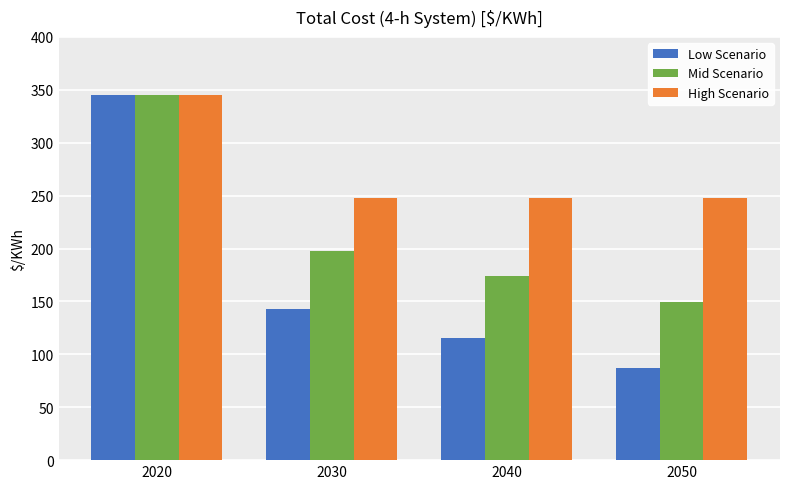

What is the value of the High Scenario bar at the 3rd from the left?

248